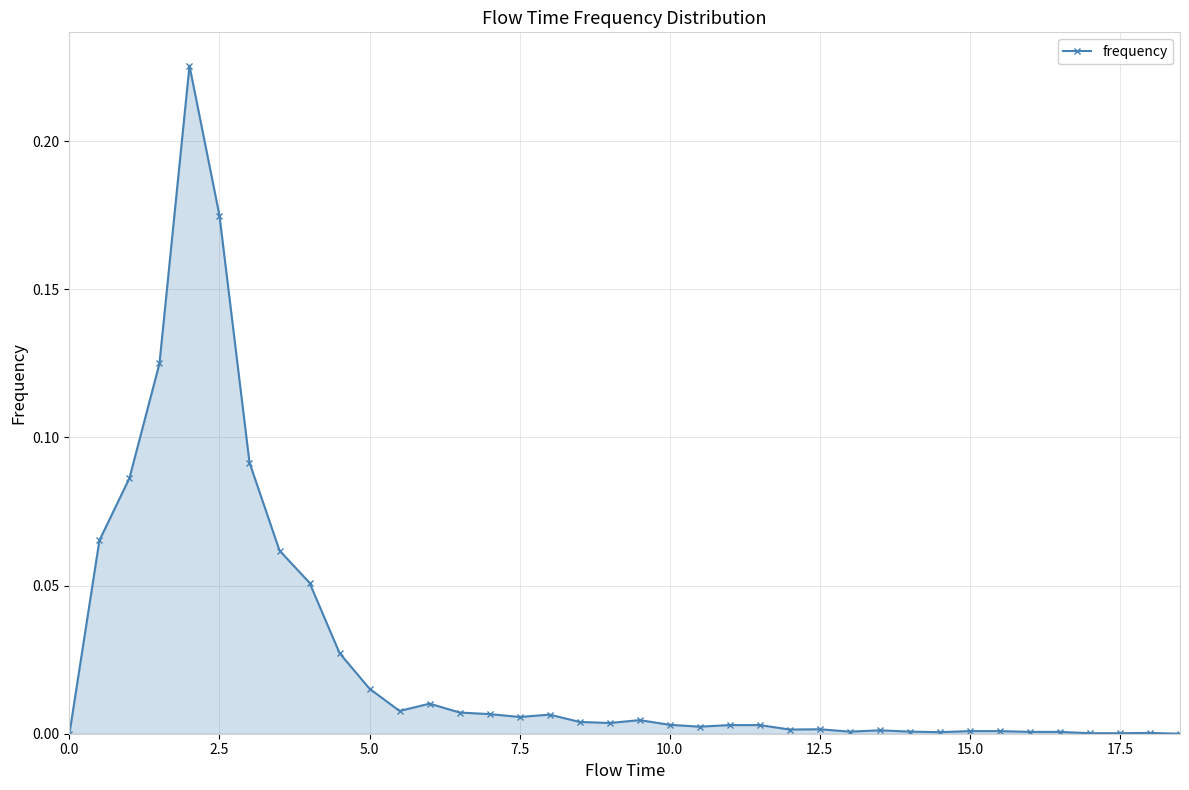

What is the sum of all values?

1.0